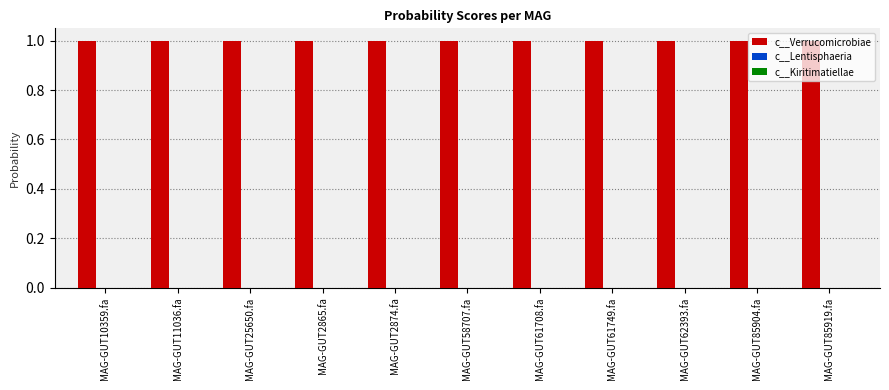

What is the sum of all c__Verrucomicrobiae values?

11.0